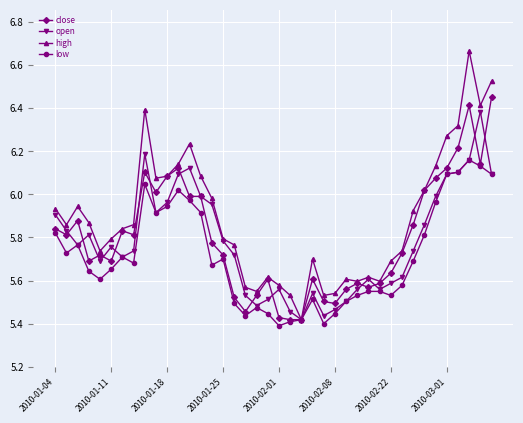

At how many categories does at least one series exceed 5?

40